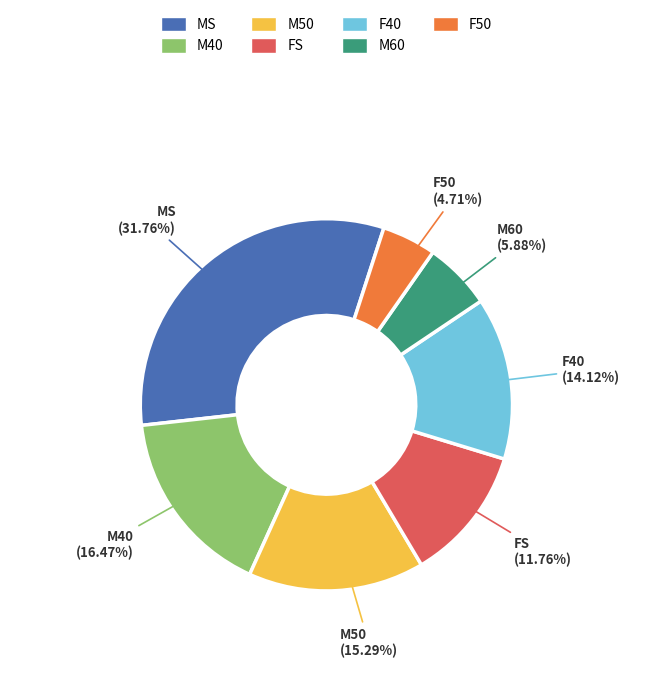

True or false: M40 accounts for 27% of the total.

False